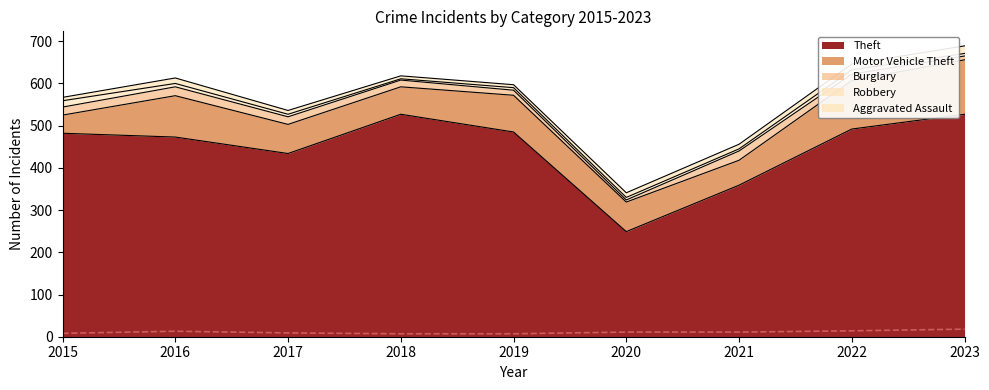

True or false: Theft has a value of 327 at 2018.

False